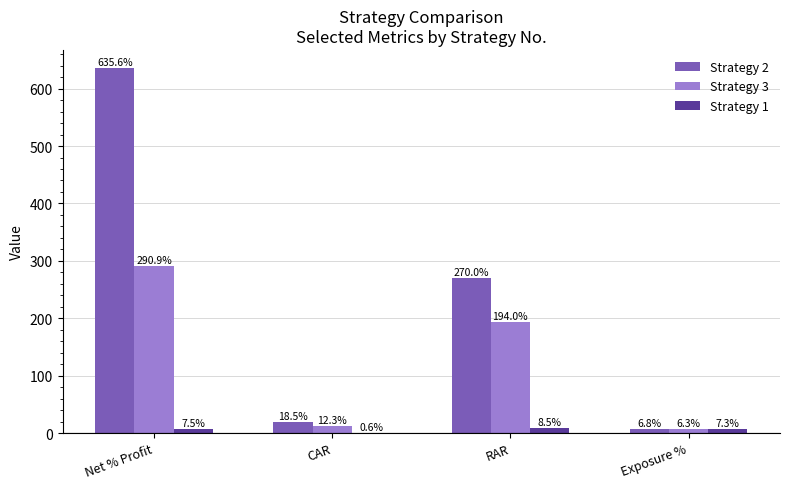

True or false: Strategy 1 has a value of 7.3 at Exposure %.

True